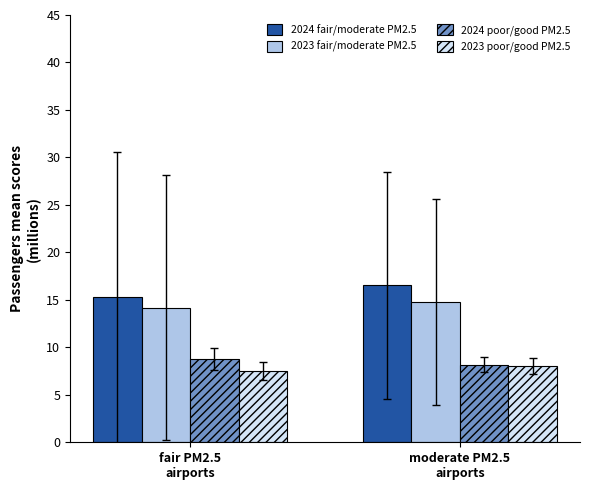

Reading right to left, what are all the values shown in this chart?

2024 fair/moderate PM2.5: moderate PM2.5
airports=16.5	fair PM2.5
airports=15.3
2023 fair/moderate PM2.5: moderate PM2.5
airports=14.8	fair PM2.5
airports=14.2
2024 poor/good PM2.5: moderate PM2.5
airports=8.2	fair PM2.5
airports=8.7
2023 poor/good PM2.5: moderate PM2.5
airports=8.0	fair PM2.5
airports=7.5